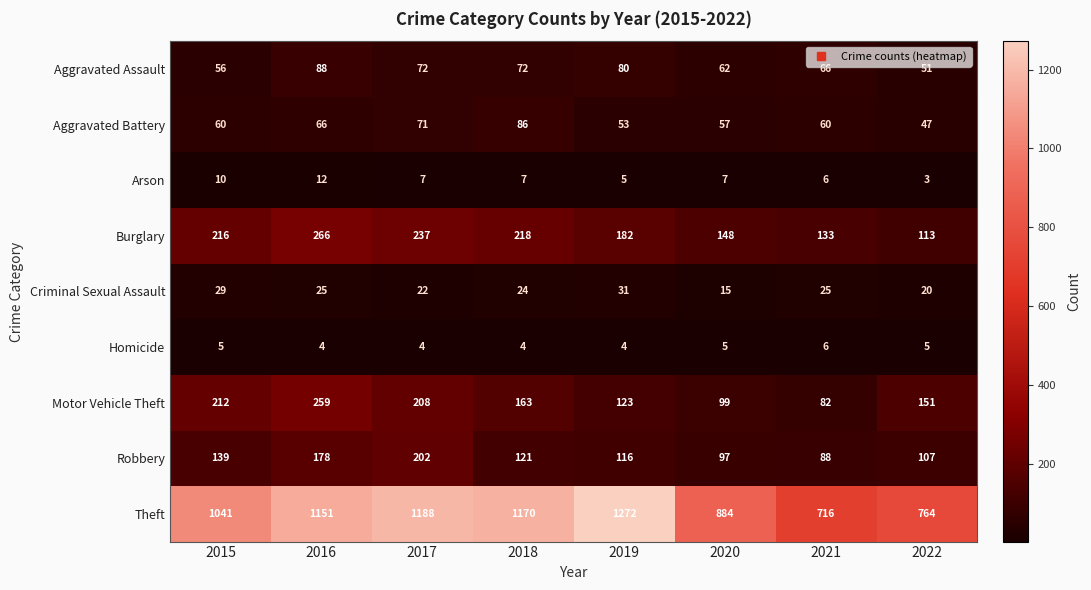

What is the approximate value of Arson at 2022?

3